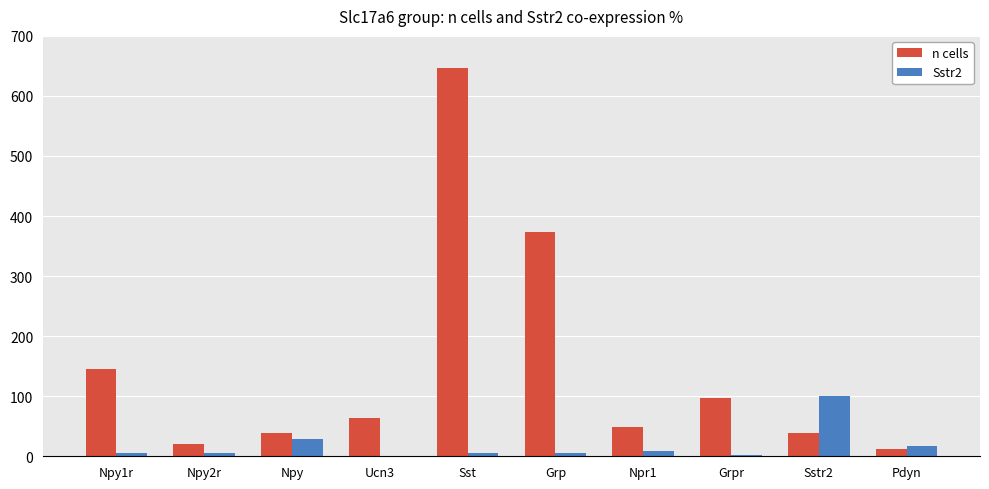

What is the difference between the Sstr2 values at Npy2r and Sstr2?

95.2